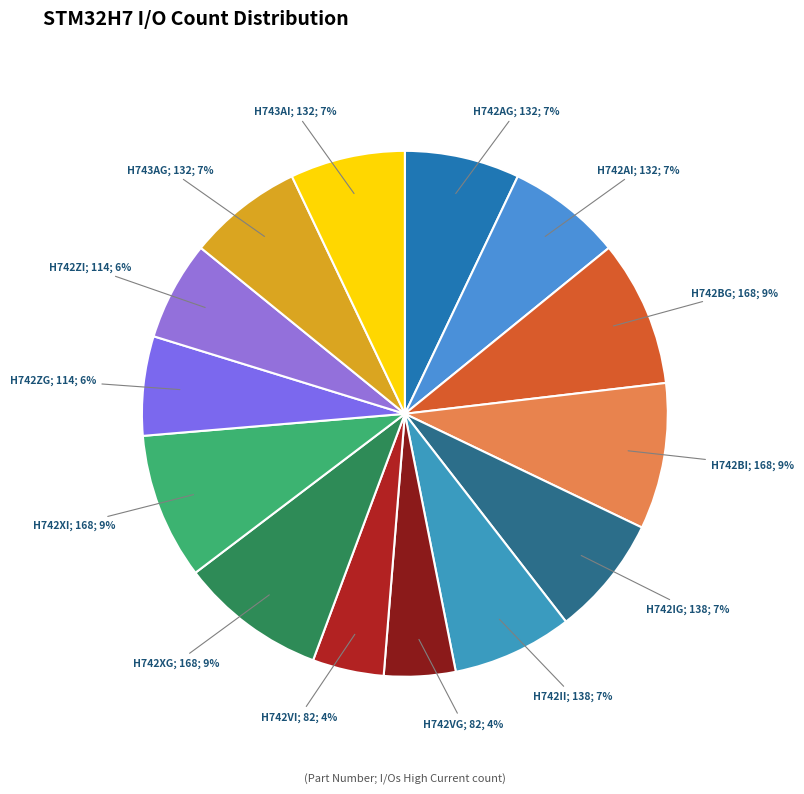

The H743AG; 132; 7% slice represents 17% of the pie. True or false?

False